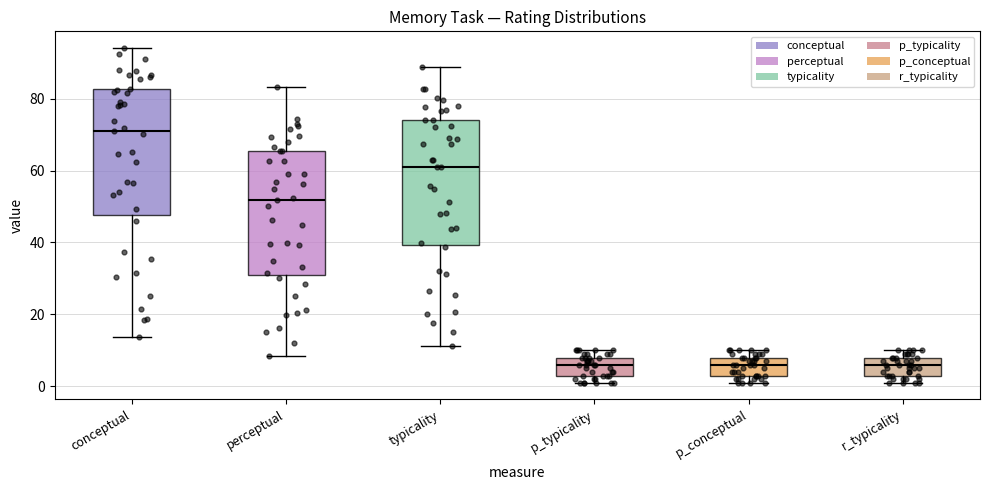

Reading left to right, transcribe this box plot: for each box, give where its median line is, the range the box spans, and where its two whiskers end, as read against the y-axis. The values are not printed on the chart, so give them approximately, as read against the axis.

conceptual: median 70, box 48 to 82, whiskers 14 to 94
perceptual: median 52, box 30 to 66, whiskers 8 to 84
typicality: median 62, box 40 to 74, whiskers 12 to 88
p_typicality: median 6, box 4 to 8, whiskers 2 to 10
p_conceptual: median 6, box 4 to 8, whiskers 2 to 10
r_typicality: median 6, box 4 to 8, whiskers 2 to 10